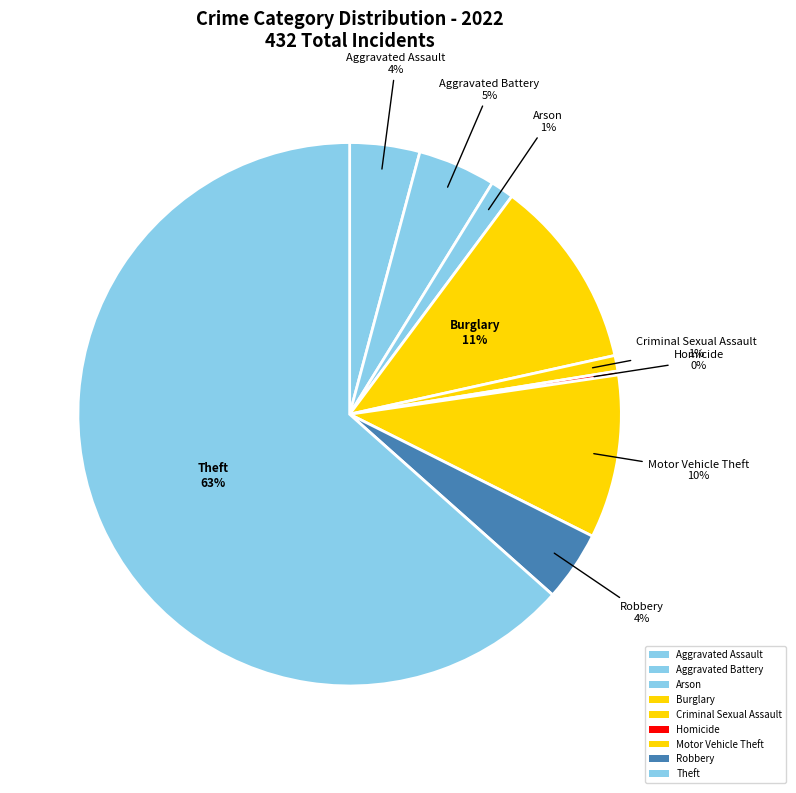

How many segments does this pie chart have?

9